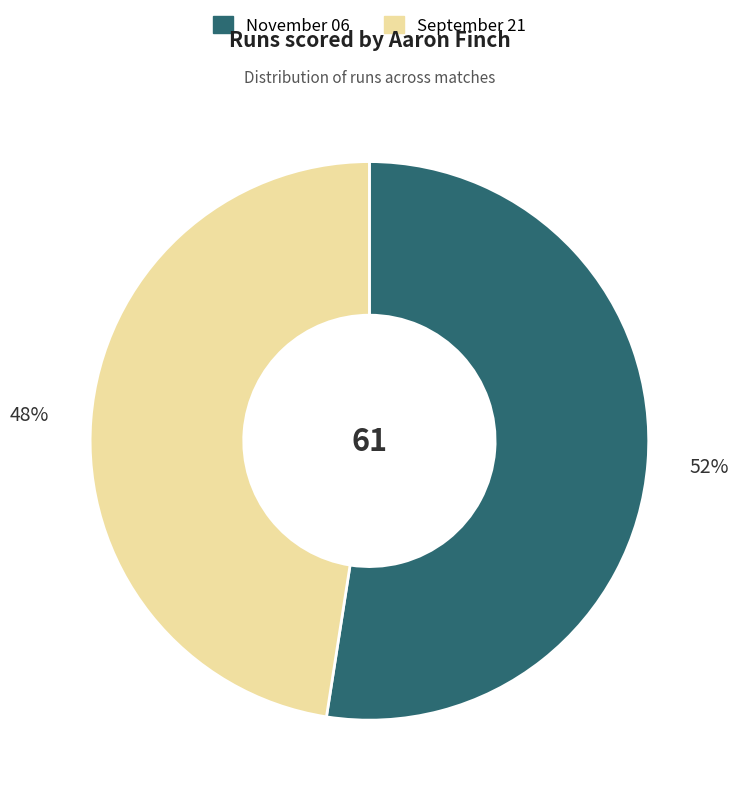

Between November 06 and September 21, which is larger?

November 06